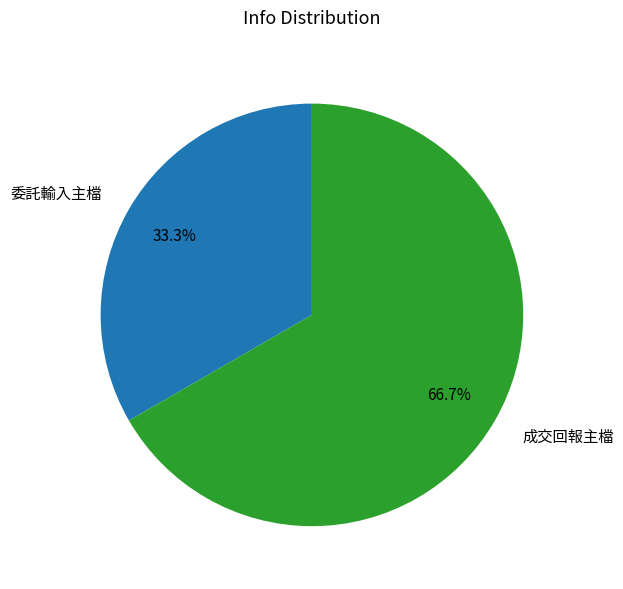

To the nearest percent, what is the combined percentage of 成交回報主檔 and 委託輸入主檔?

100%